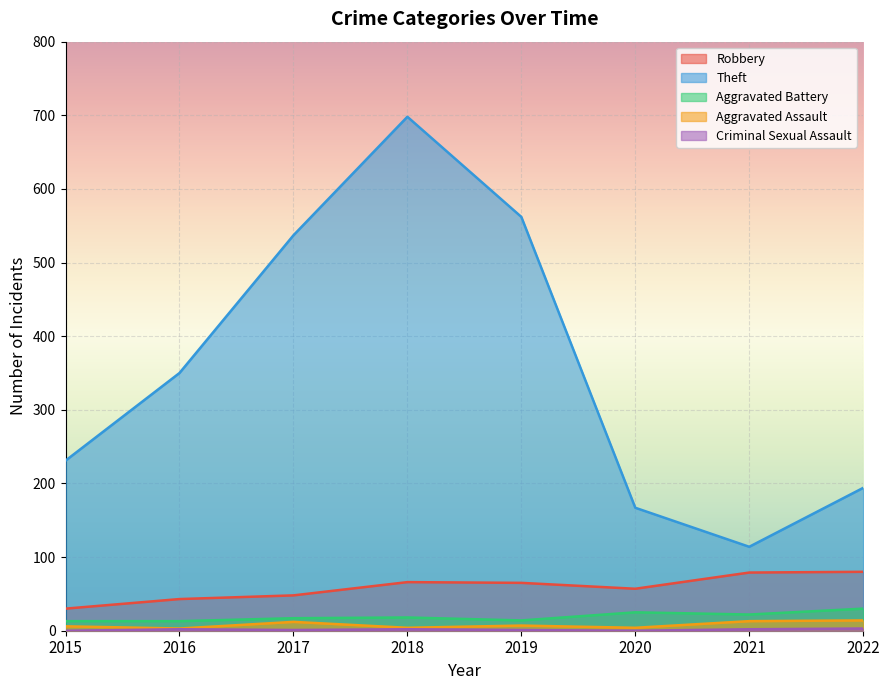

Which series has the widest spread of values?

Theft